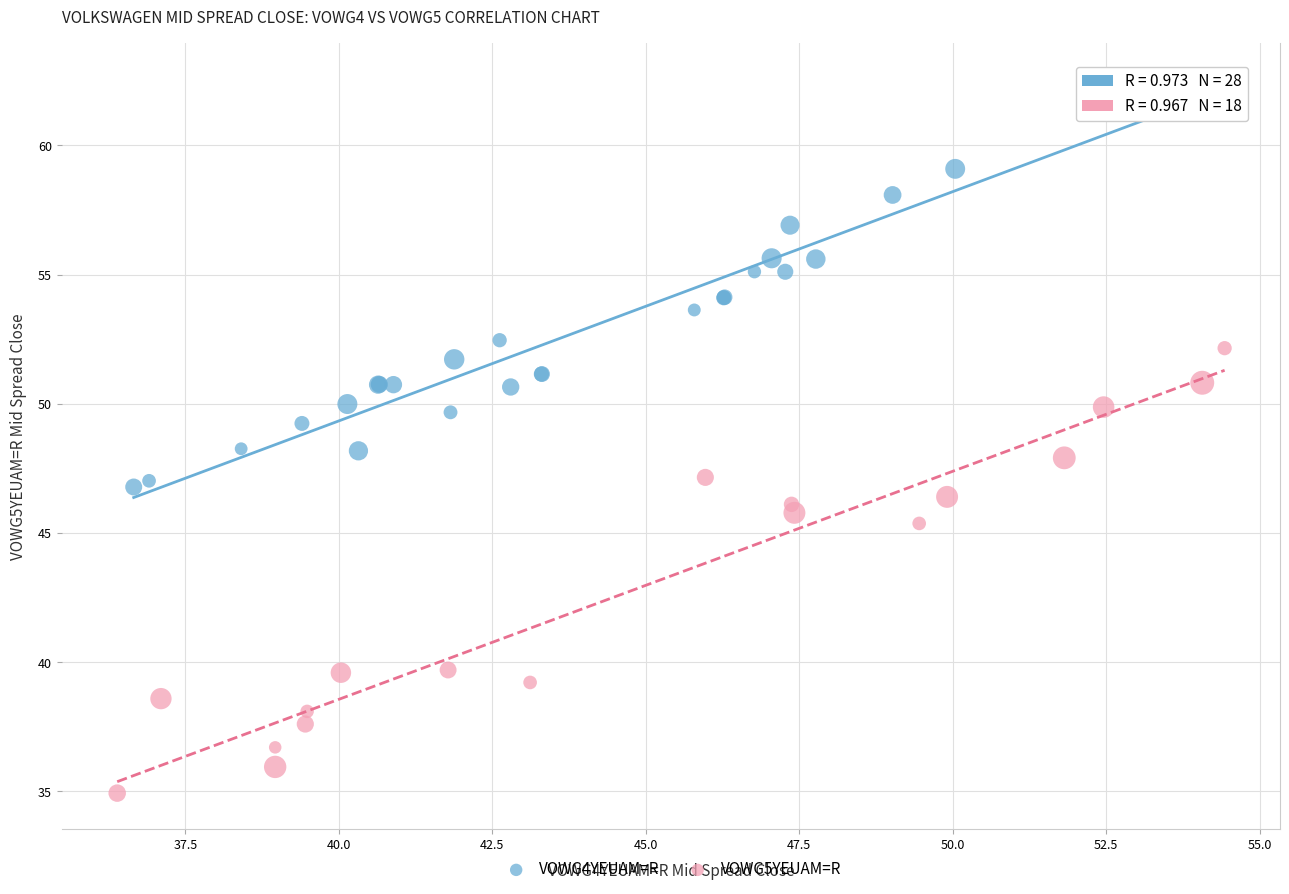

Which series contains the highest Y value?

VOWG4YEUAM=R